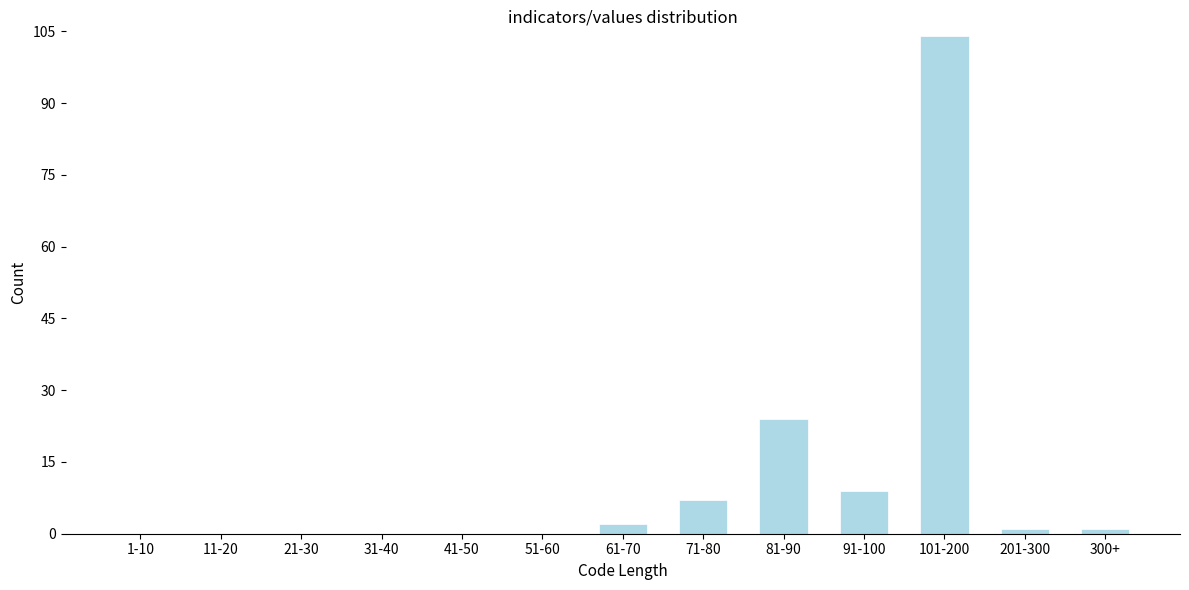

Reading left to right, transcribe all the data shown in this chart.

1-10=0	11-20=0	21-30=0	31-40=0	41-50=0	51-60=0	61-70=2	71-80=7	81-90=24	91-100=9	101-200=104	201-300=1	300+=1